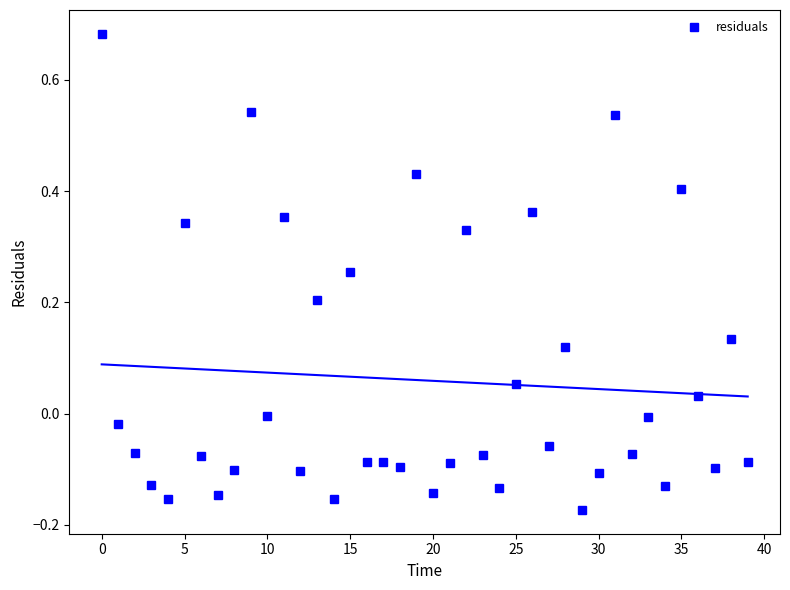

What is the average value?

0.1